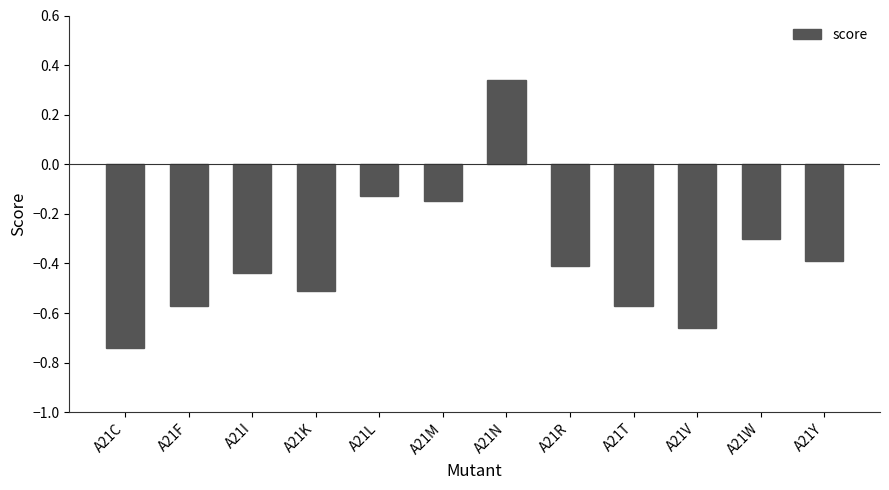

True or false: the data shows -0.2 at A21Y.

False